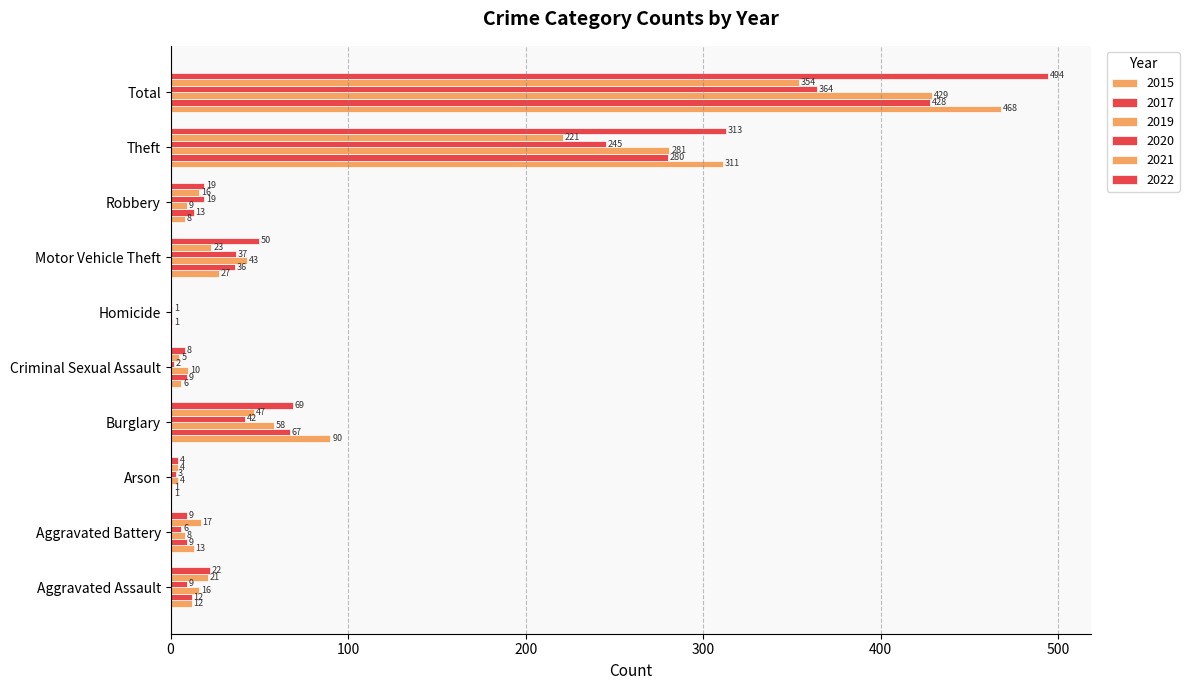

At which category does the chart reach its minimum across all series?

Homicide